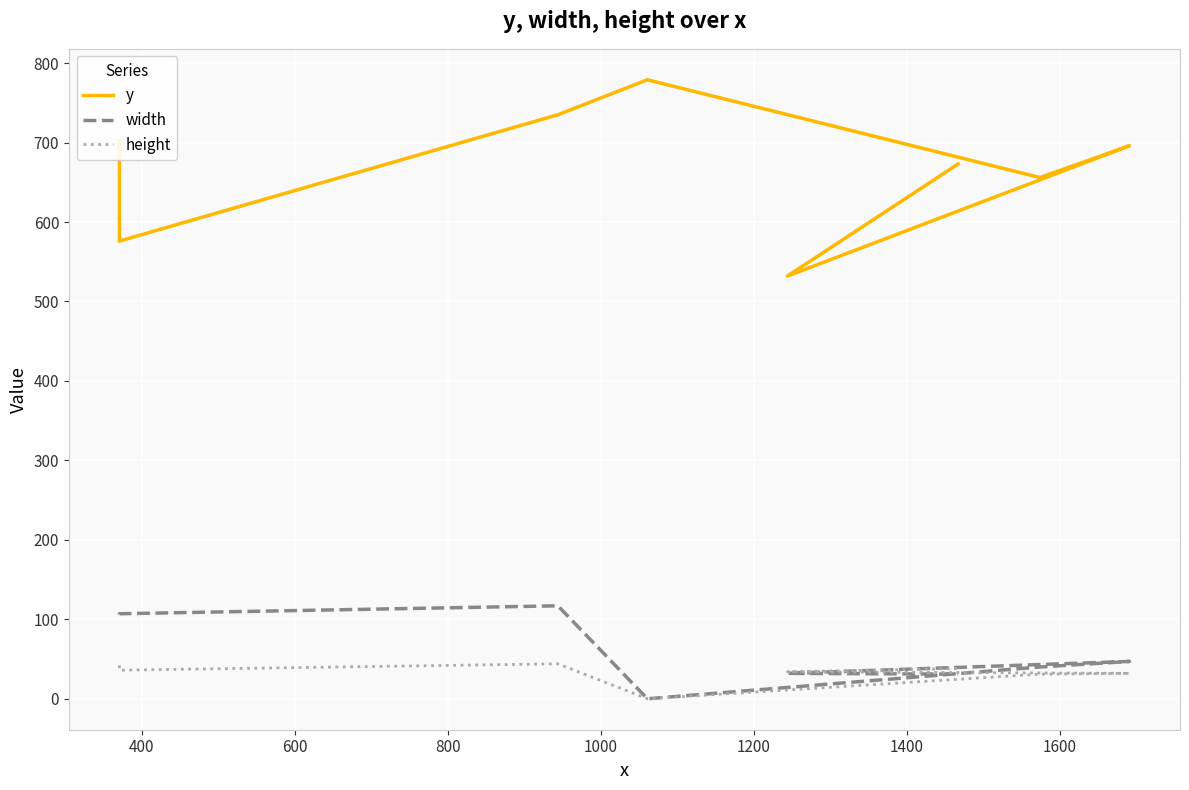

In y, how many points are lower than both neighbors (excluding endpoints)?

3